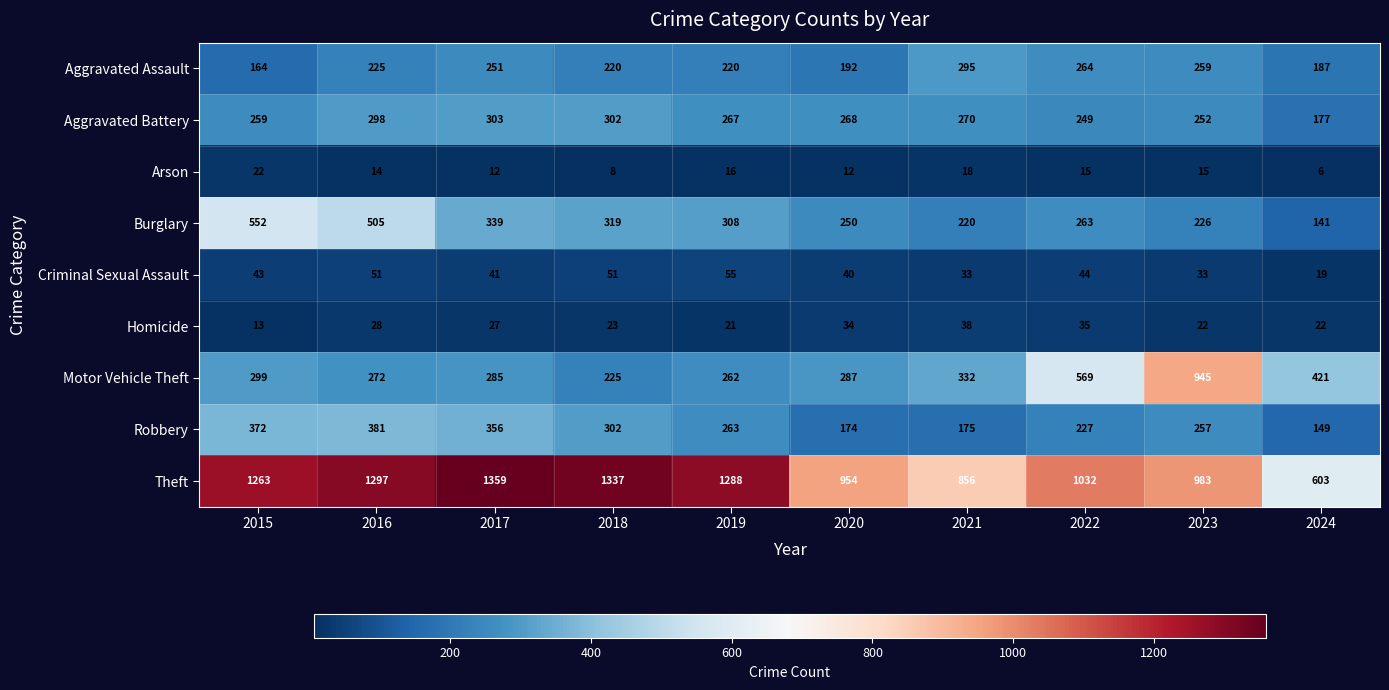

What is the maximum value shown in the chart?

1359